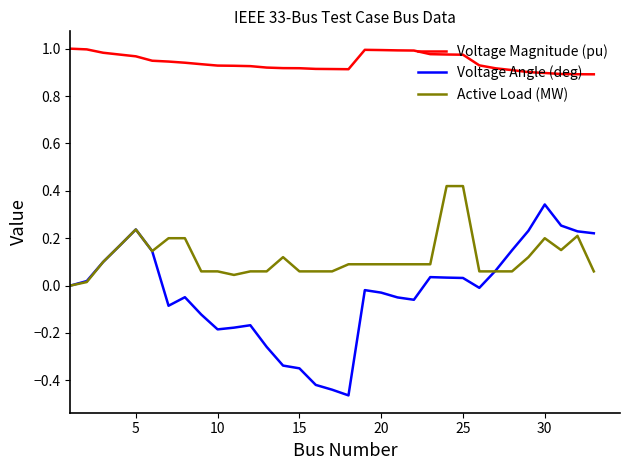

Does the chart have visible grid lines?

No